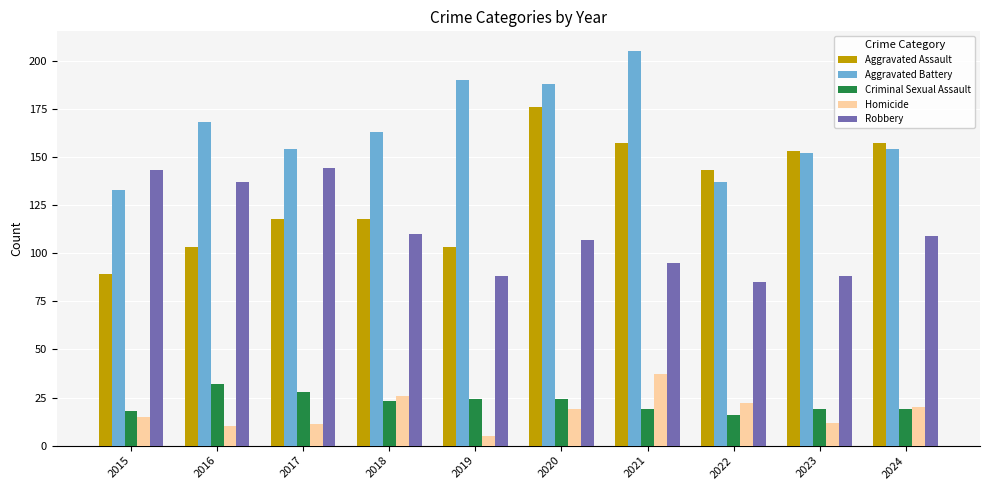

At which category does the chart reach its peak across all series?

2021